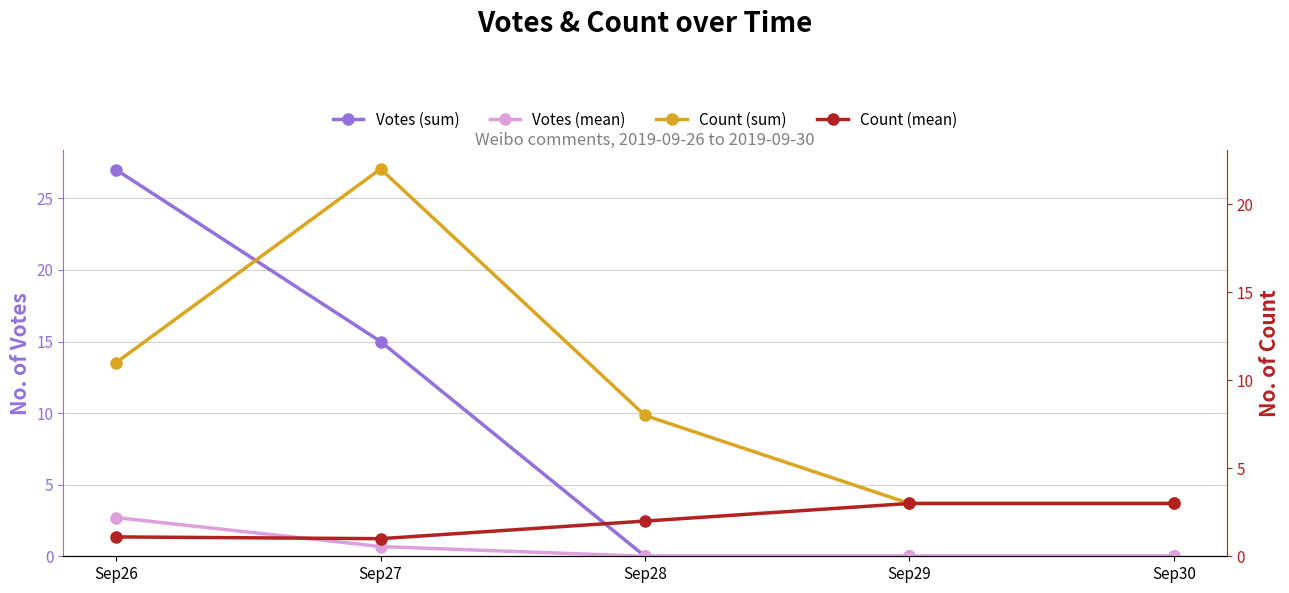

What is the sum of all Count (mean) values?

10.1